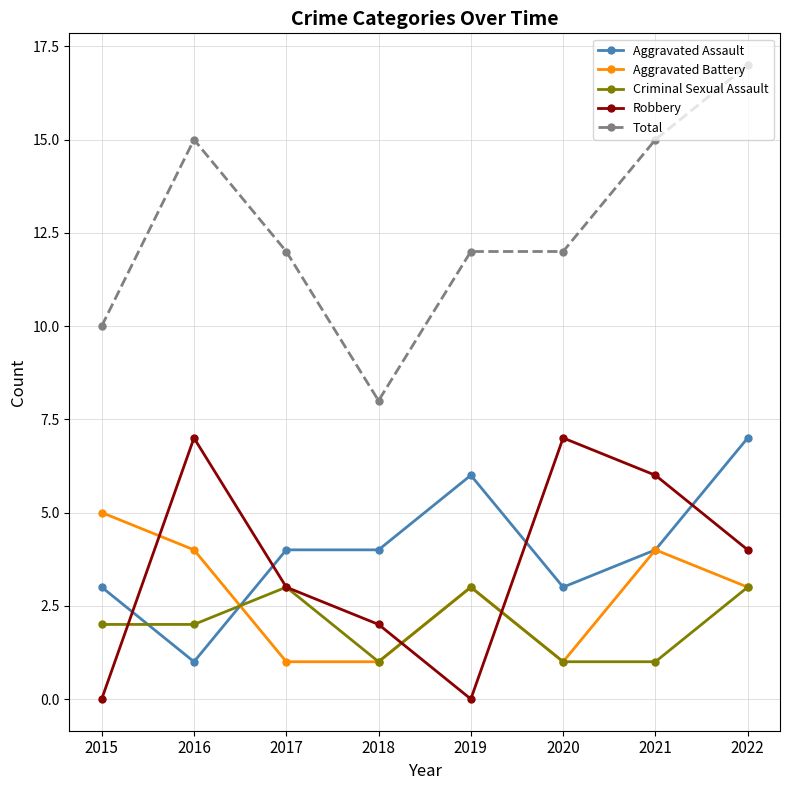

What is the average value of the Aggravated Assault series?

4